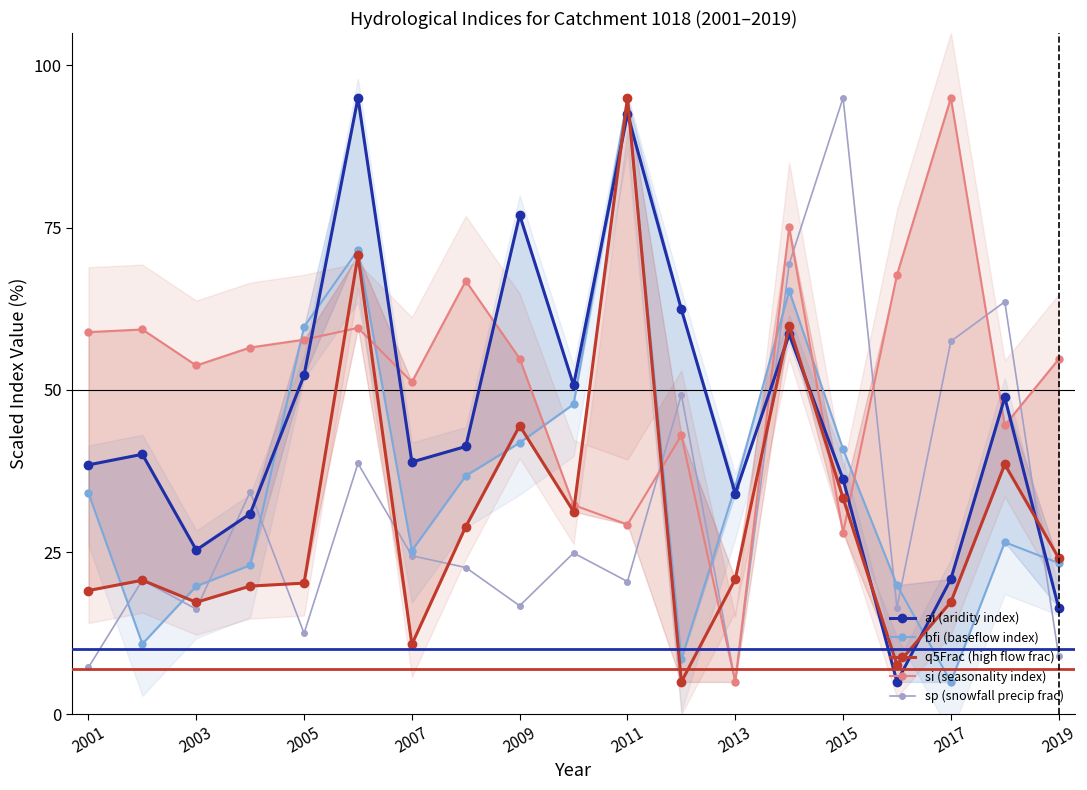

Is it true that sp (snowfall precip frac) equals 9.0 at 2019?

True